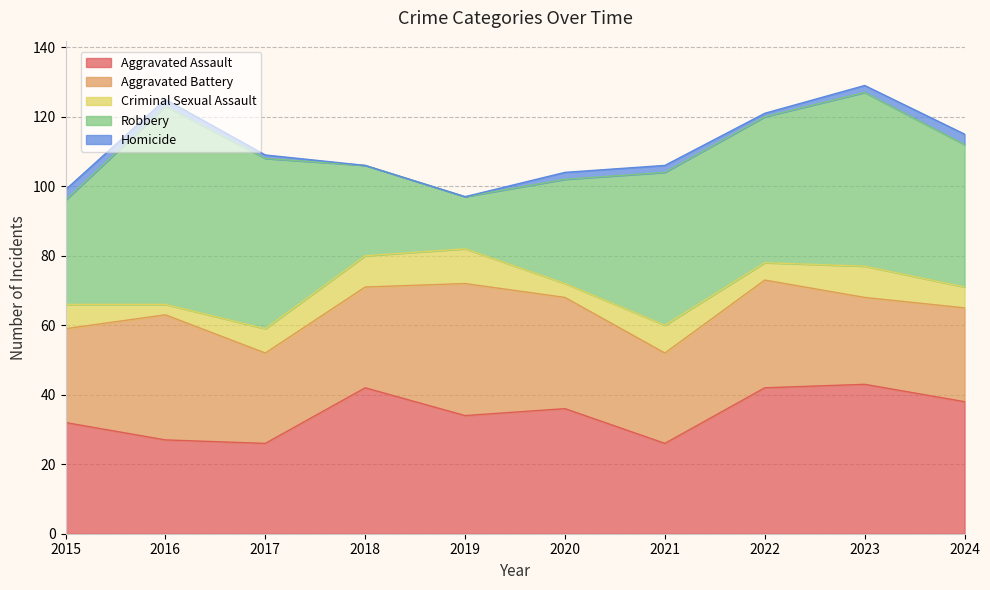

Which series has the largest total across all categories?

Robbery